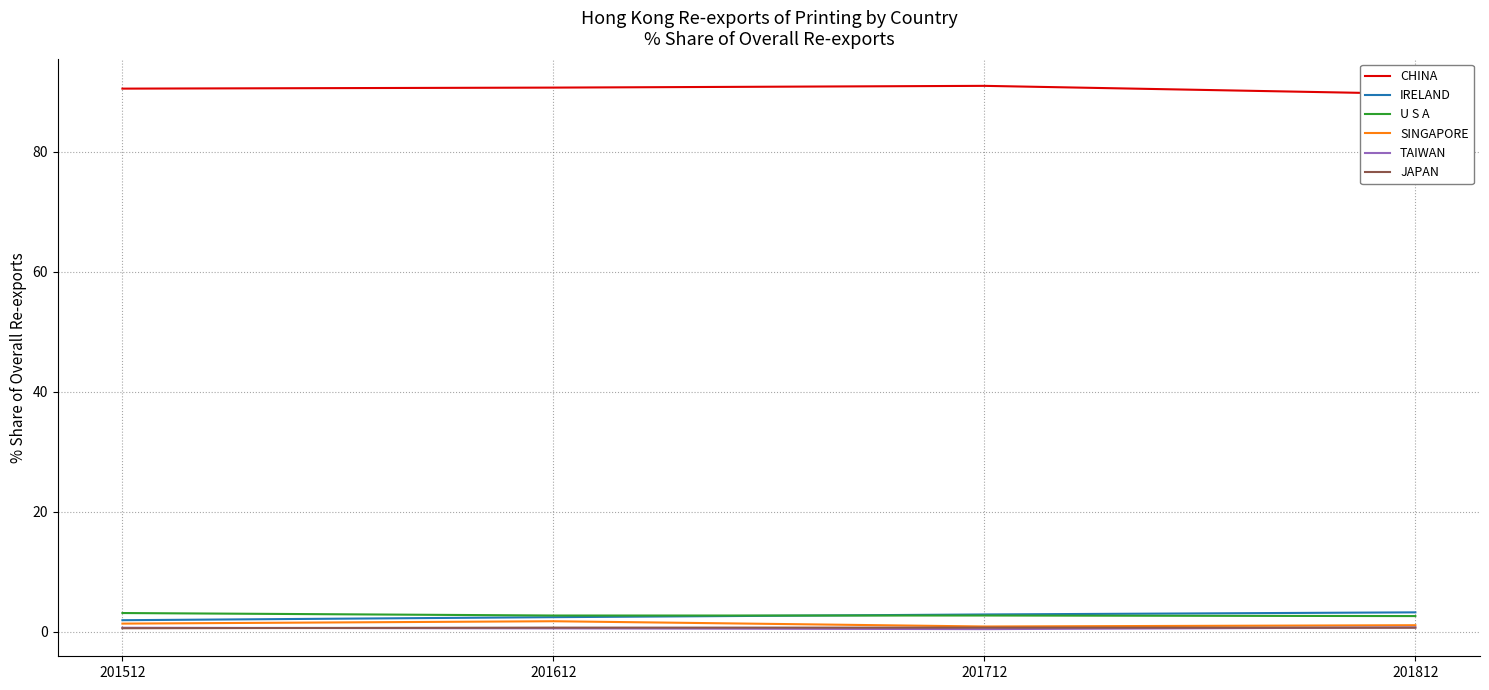

What is the average value of the JAPAN series?

0.6